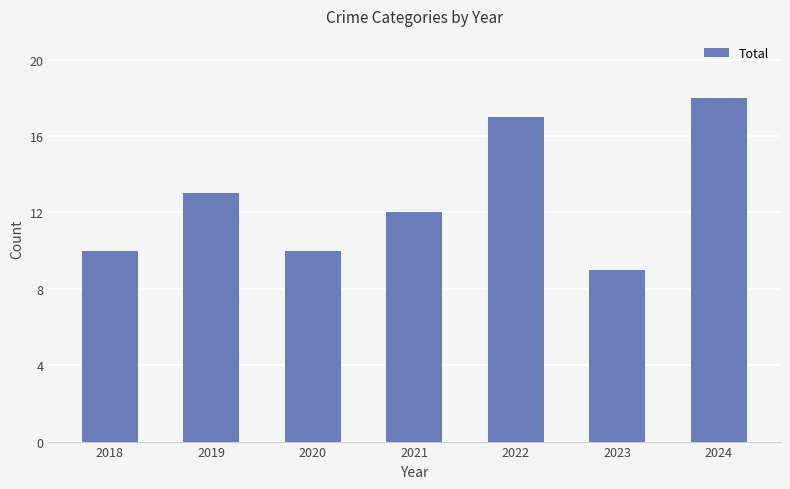

The chart shows a value of 9 at 2024. True or false?

False